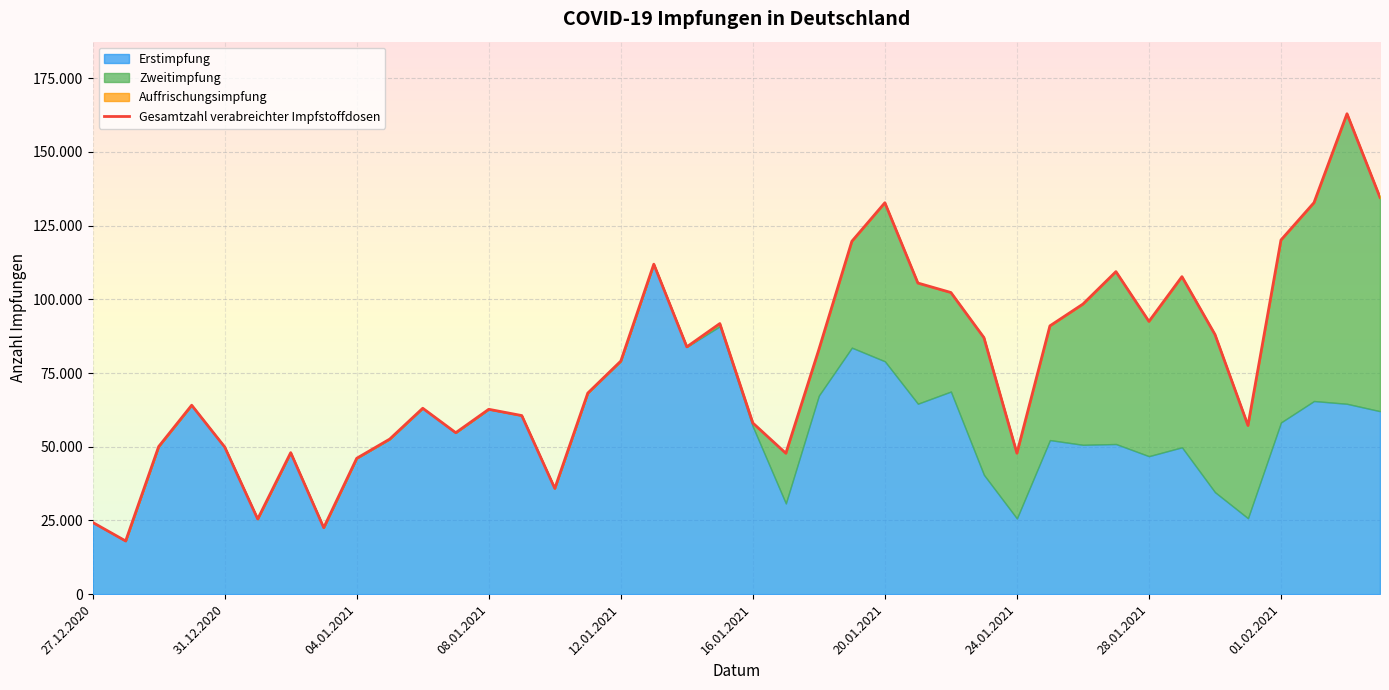

Which series has the largest total across all categories?

Gesamtzahl verabreichter Impfstoffdosen